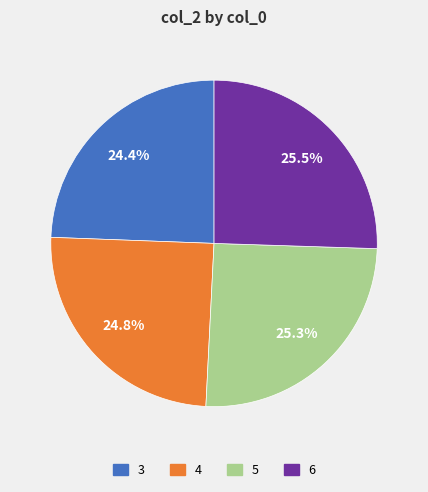

To the nearest percent, what is the combined percentage of 3 and 5?

50%